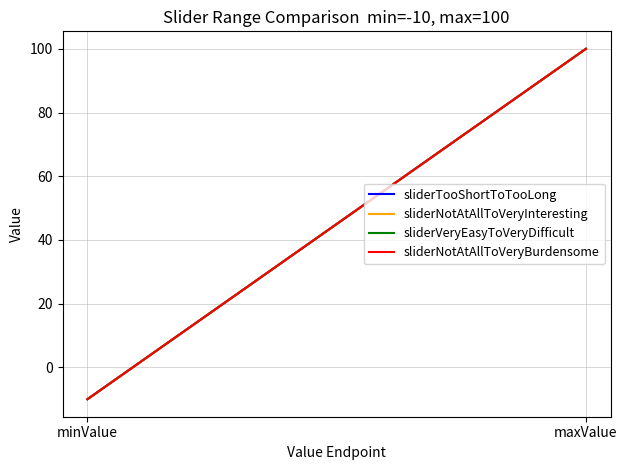

What is the difference between the maximum and minimum values in the sliderNotAtAllToVeryInteresting series?

110